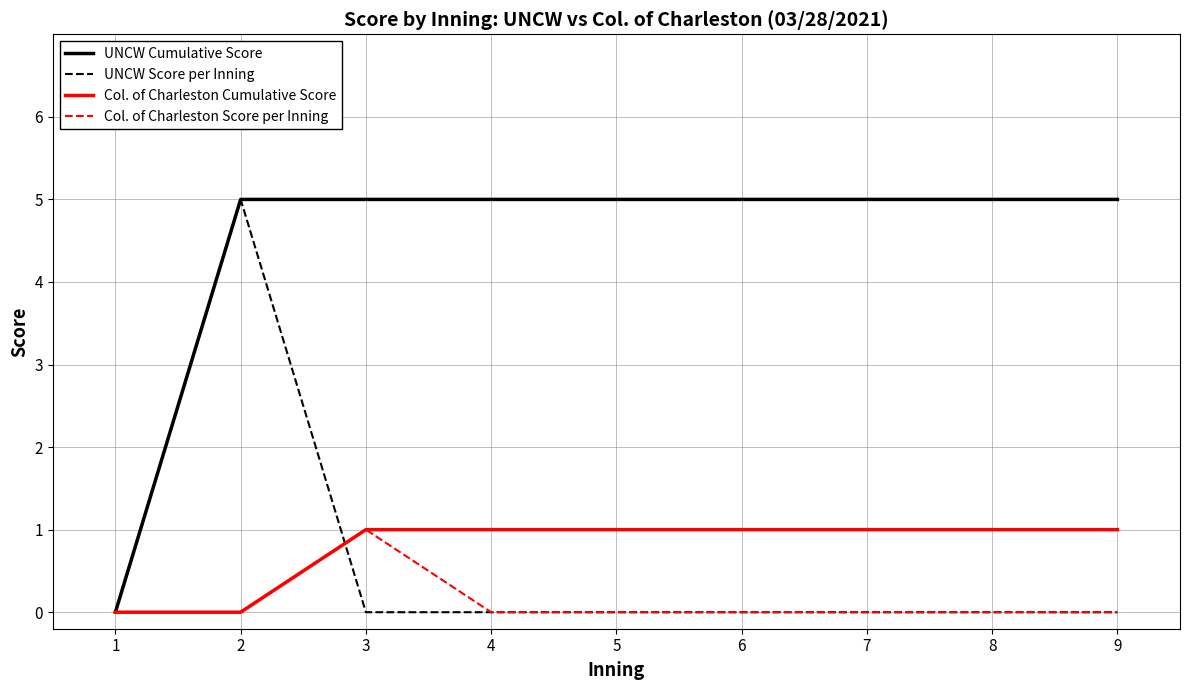

What value does the Col. of Charleston Cumulative Score series have at 6?

1